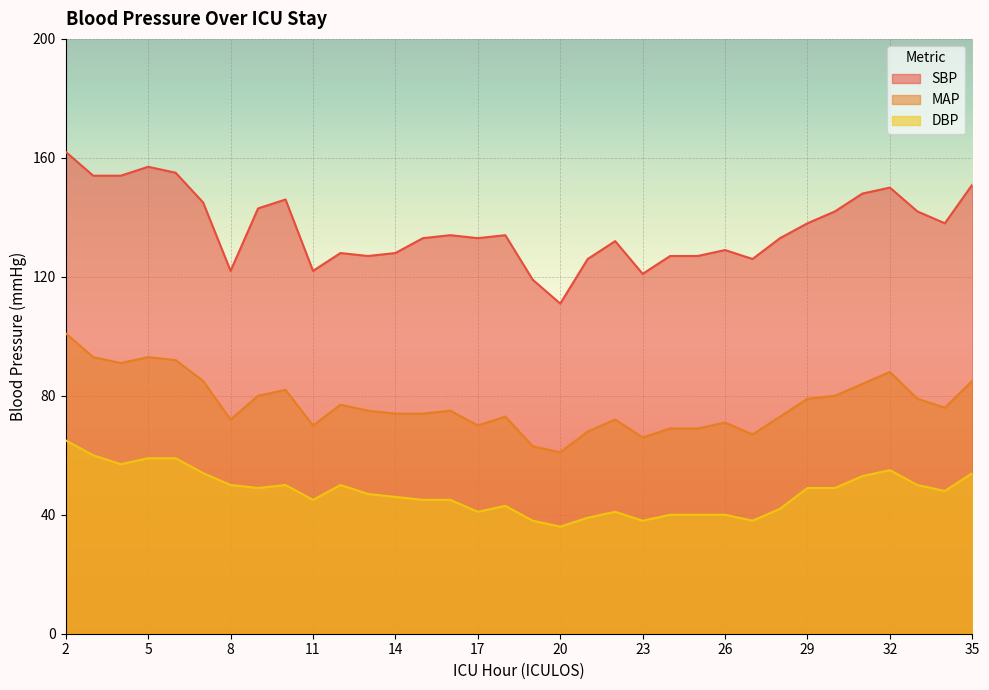

At how many categories does at least one series exceed 100?

34